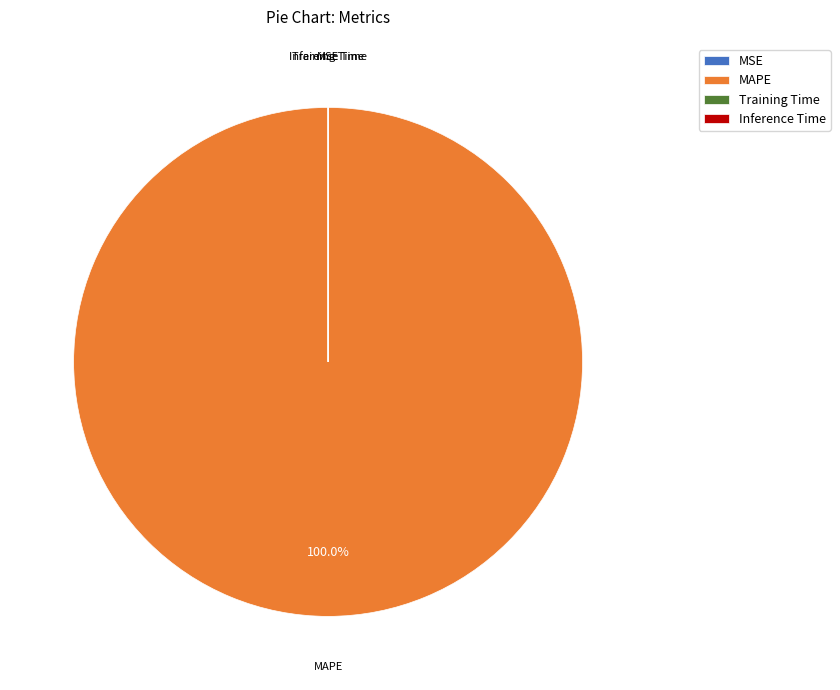

True or false: MAPE accounts for 93% of the total.

False